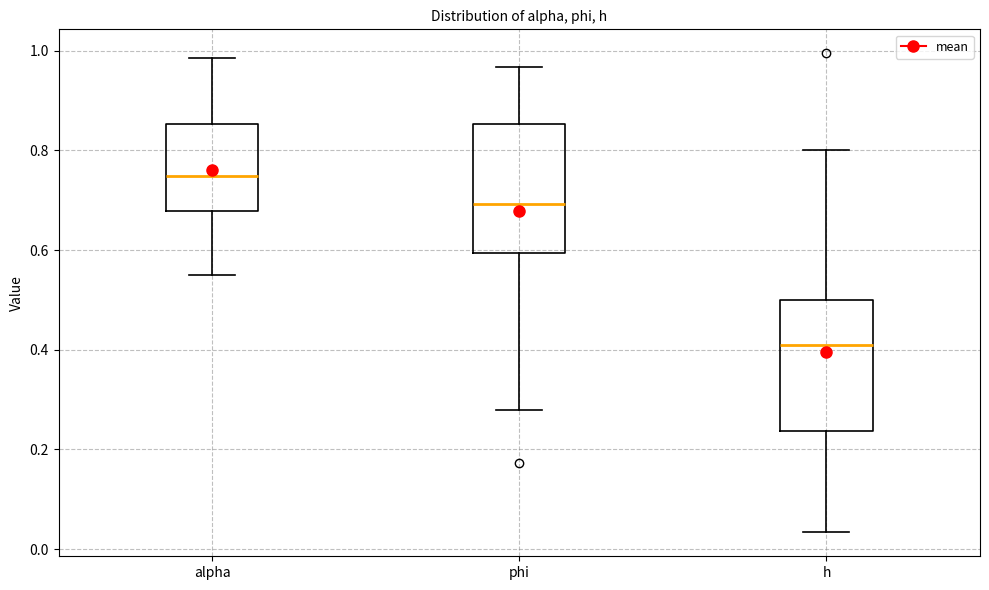

Reading left to right, transcribe this box plot: for each box, give where its median line is, the range the box spans, and where its two whiskers end, as read against the y-axis. The values are not printed on the chart, so give them approximately, as read against the axis.

alpha: median 0.74, box 0.68 to 0.86, whiskers 0.56 to 0.98
phi: median 0.70, box 0.60 to 0.86, whiskers 0.28 to 0.96
h: median 0.40, box 0.24 to 0.50, whiskers 0.04 to 0.80